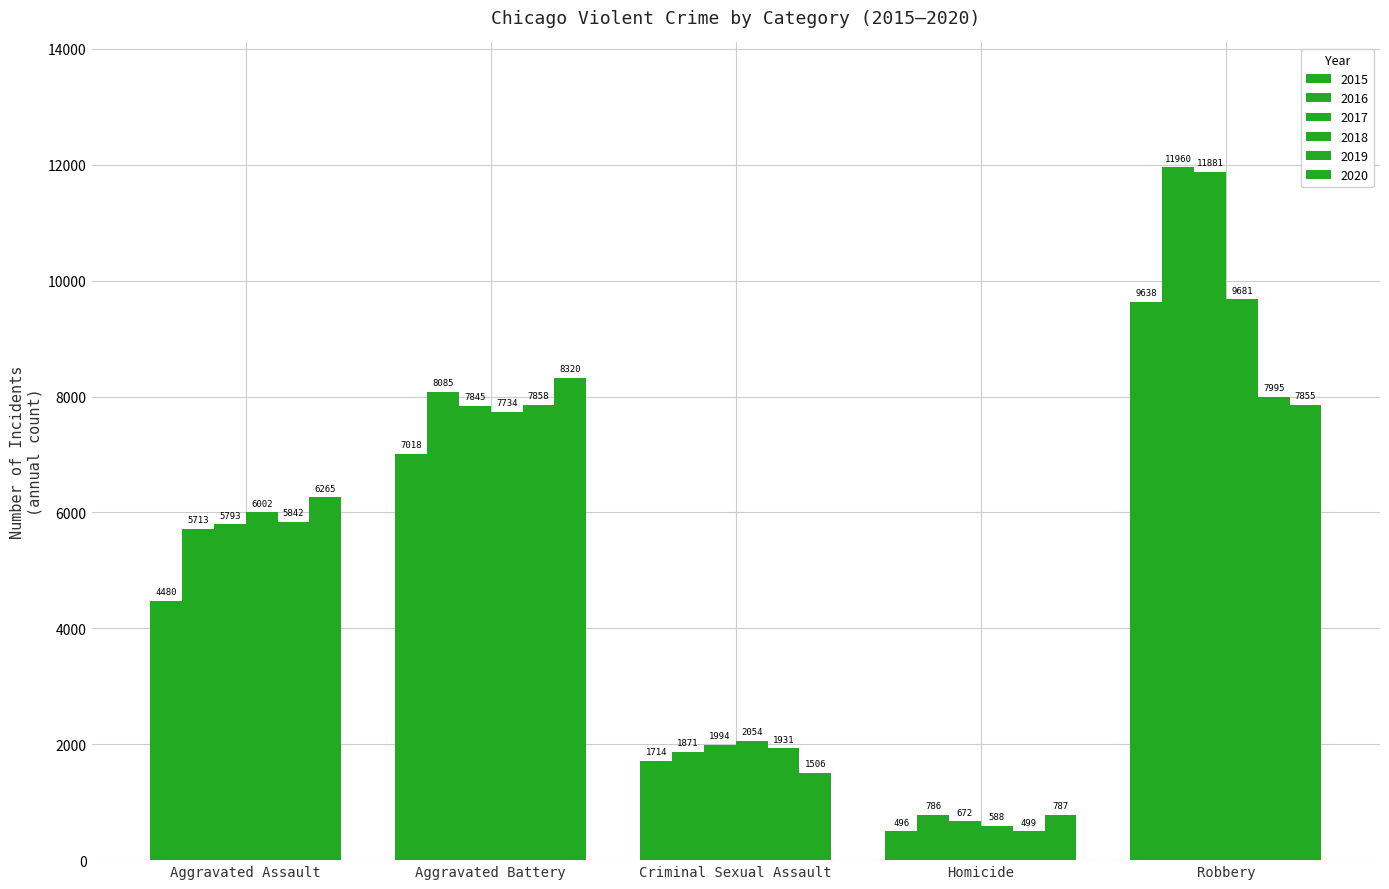

Which series has the largest range (max minus min)?

2017